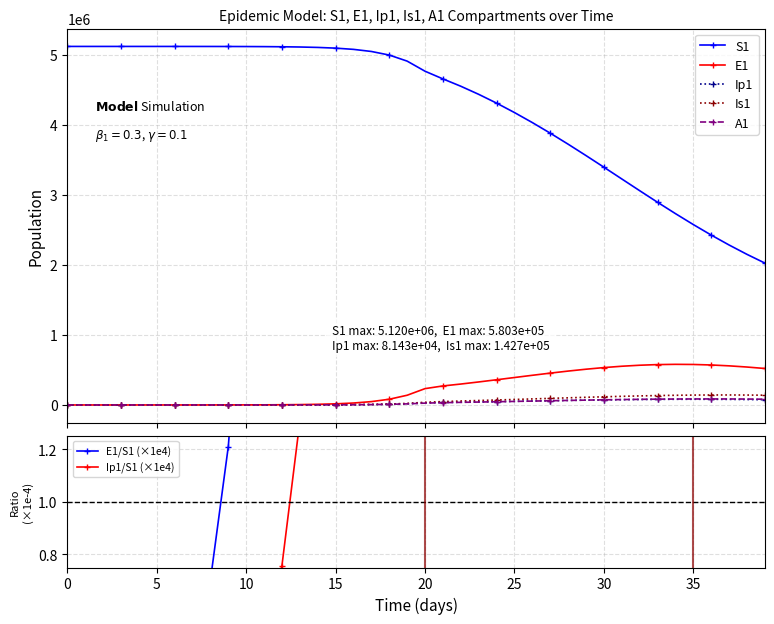

True or false: E1 and A1 cross at least once.

False